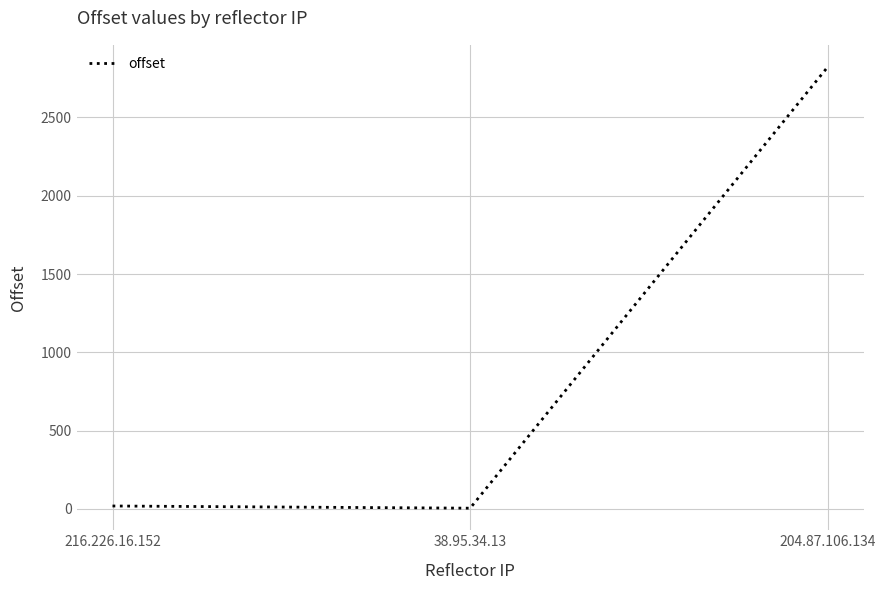

Reading right to left, what are all the values shown in this chart?

2823	4	18